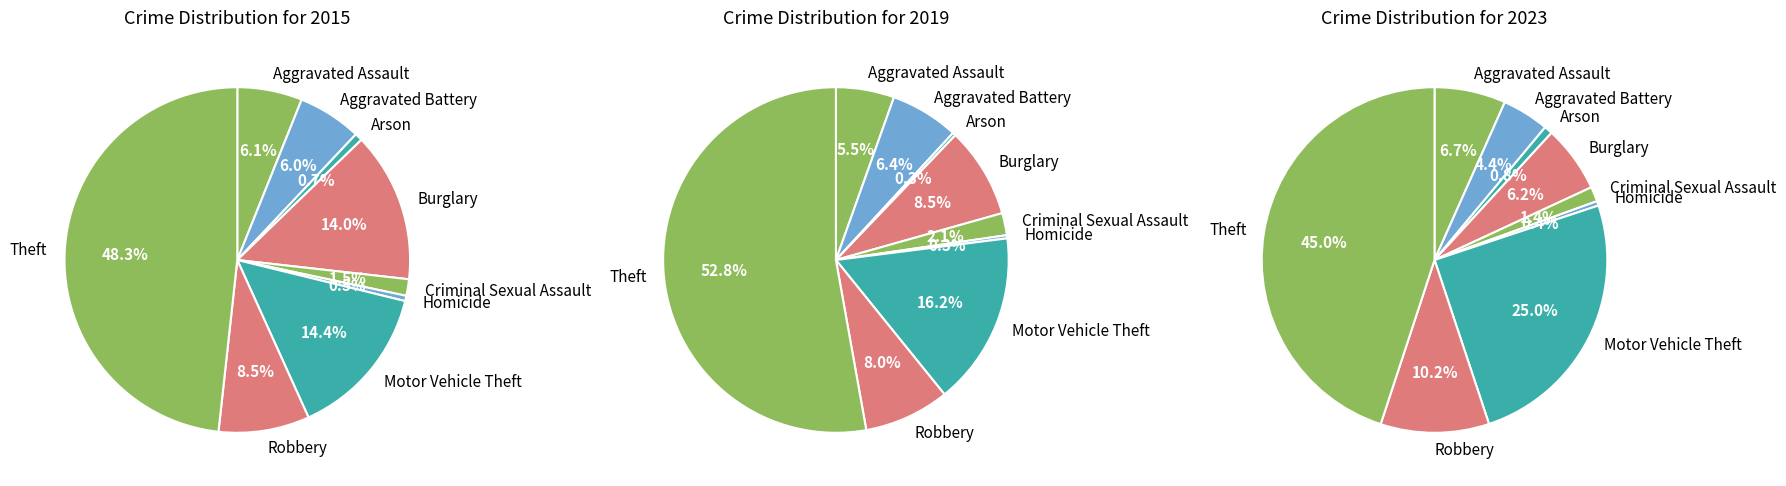

How many slices are in this pie chart?

9